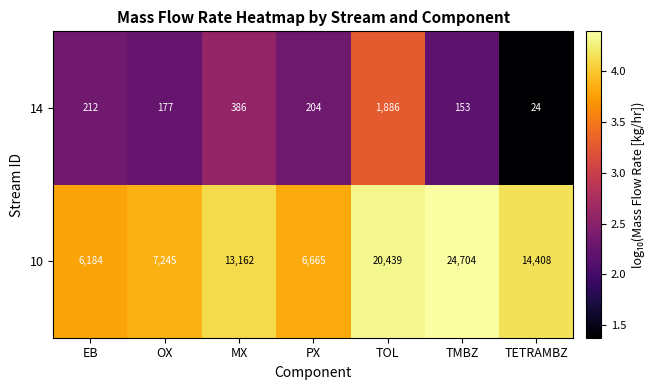

What is the minimum value for 14?

24